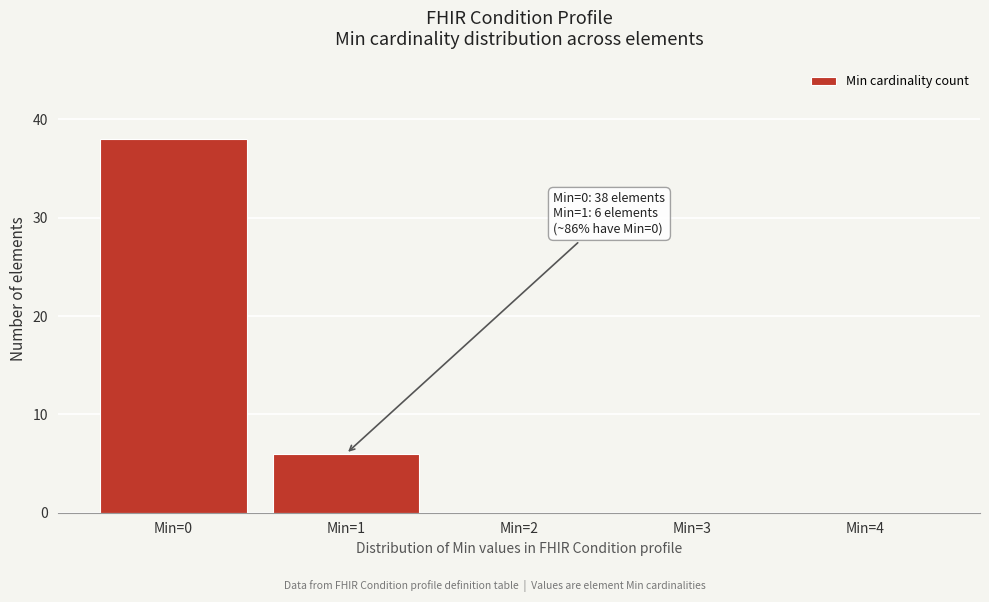

Reading right to left, list all the values displayed in this chart.

Min=4=0	Min=3=0	Min=2=0	Min=1=6	Min=0=38